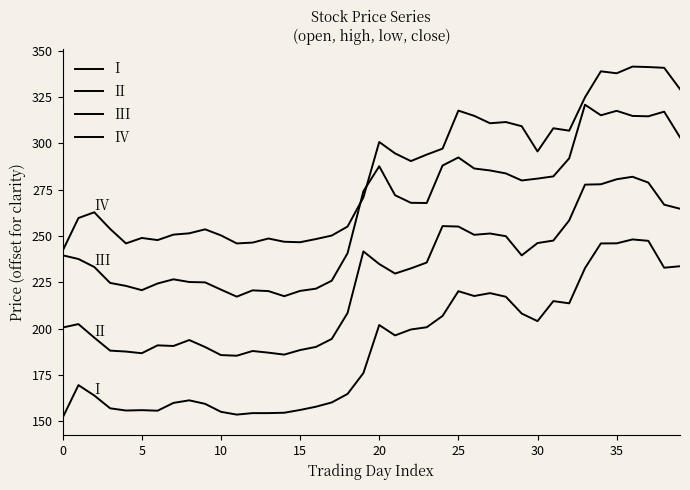

How many lines are shown in the chart?

4